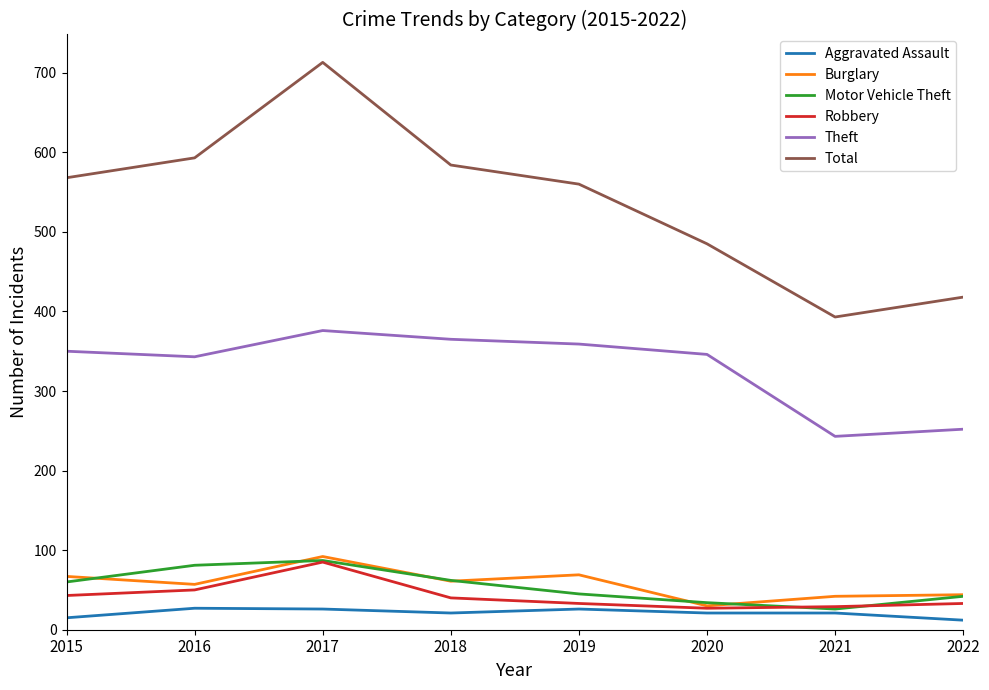

What is the total value across all series at 2015?

1103